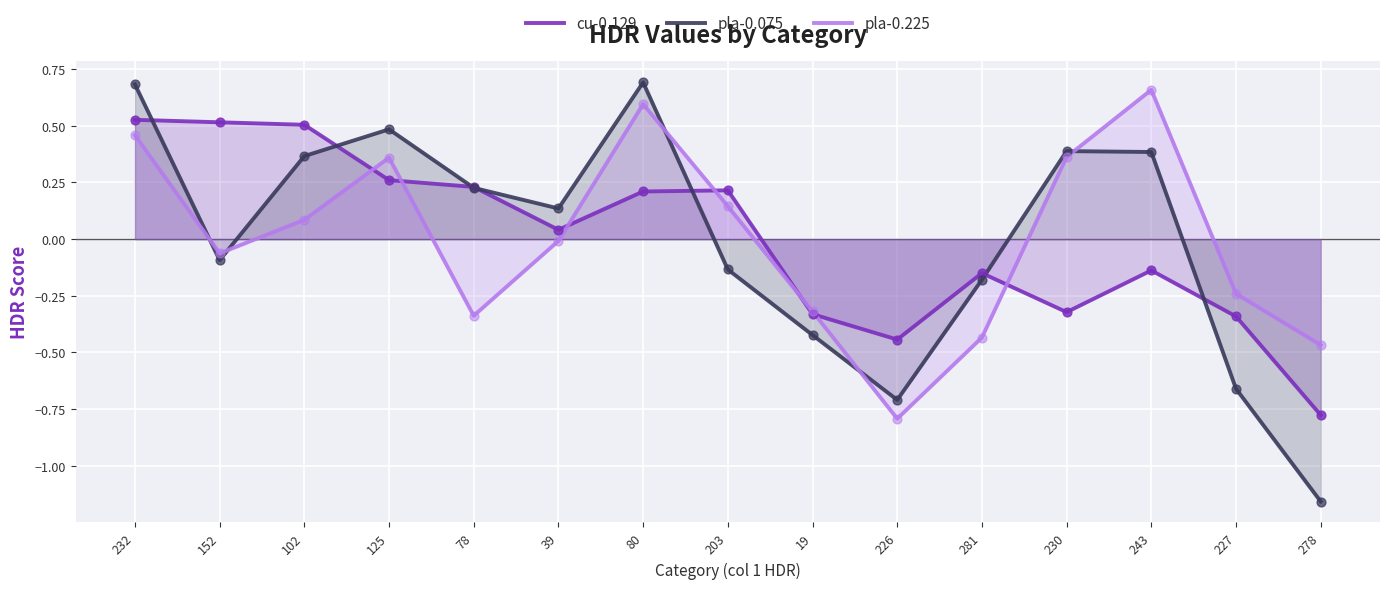

Which series has the largest Y range (max minus min)?

pla-0.075